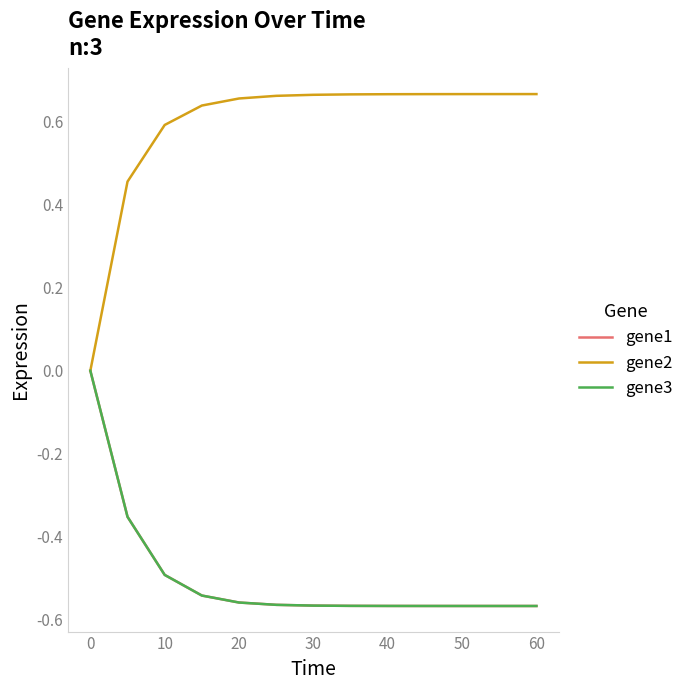

Which series has the widest spread of values?

gene2